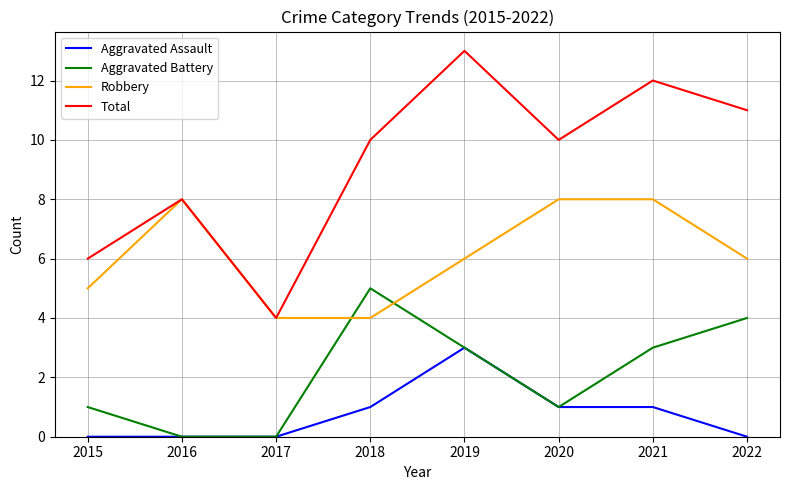

List the series in order of their overall mean, lowest first.

Aggravated Assault, Aggravated Battery, Robbery, Total